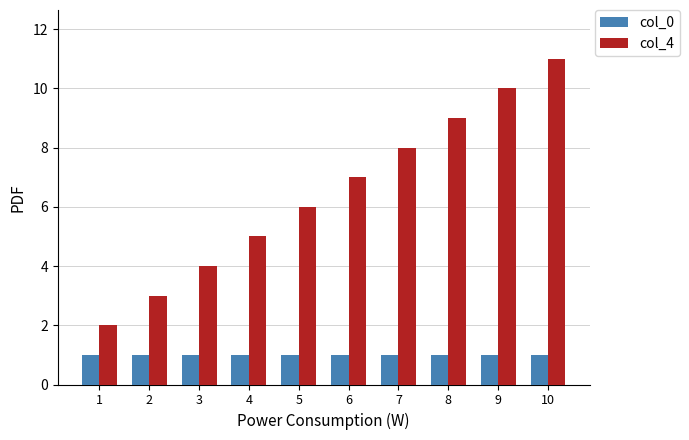

The col_4 series shows 16 at 9. True or false?

False